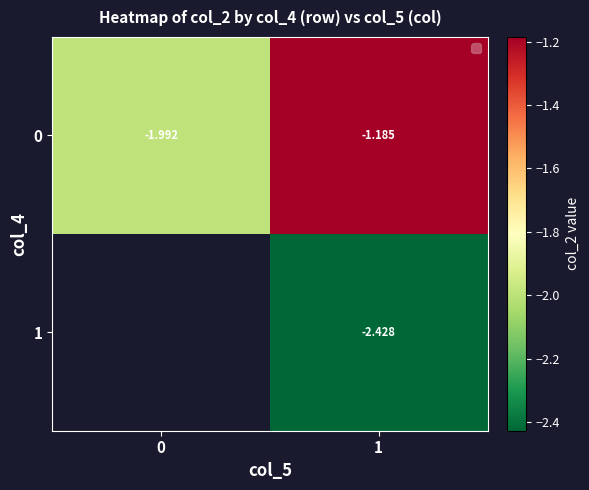

What is the total value across all series at 1?

-3.6